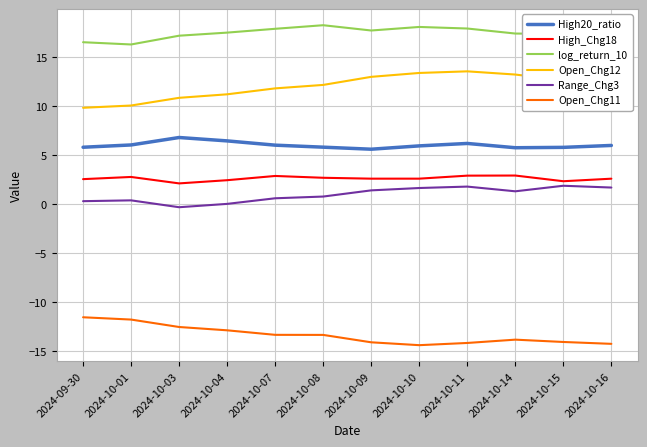

True or false: Range_Chg3 and log_return_10 cross at least once.

False